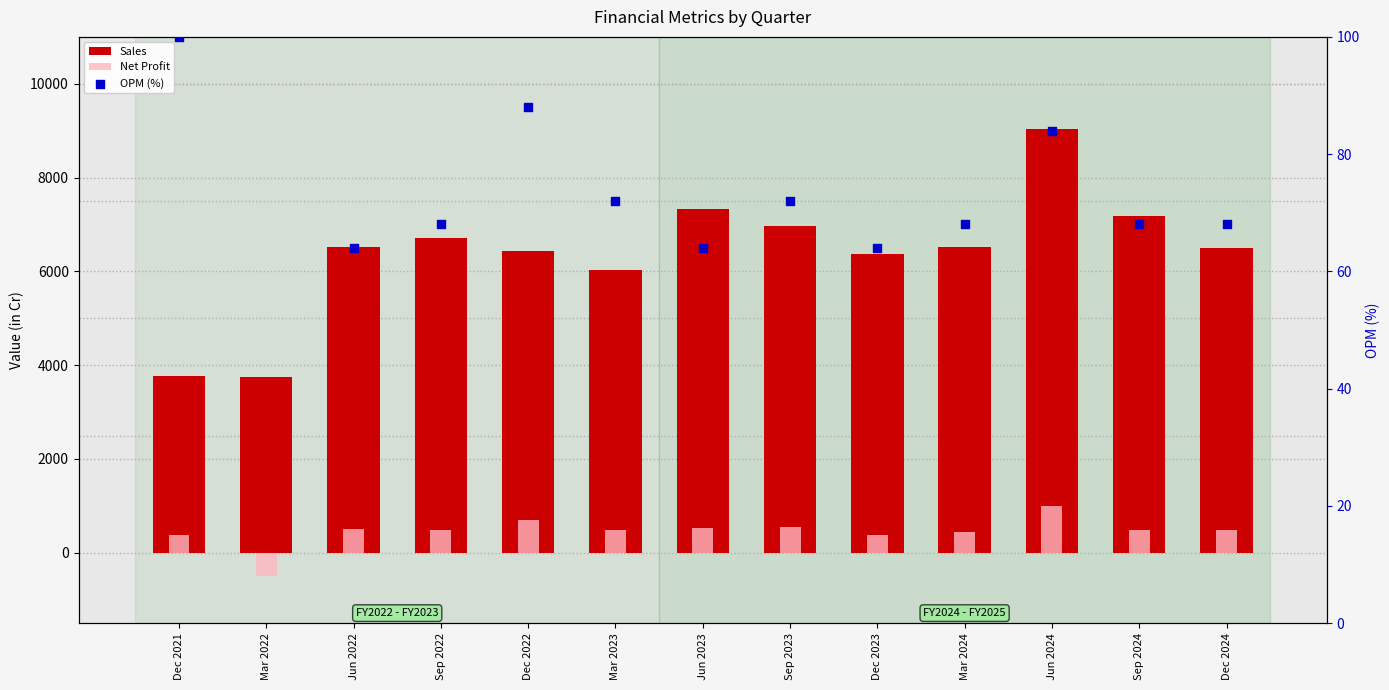

What is the total value across all series at Mar 2022?

3361